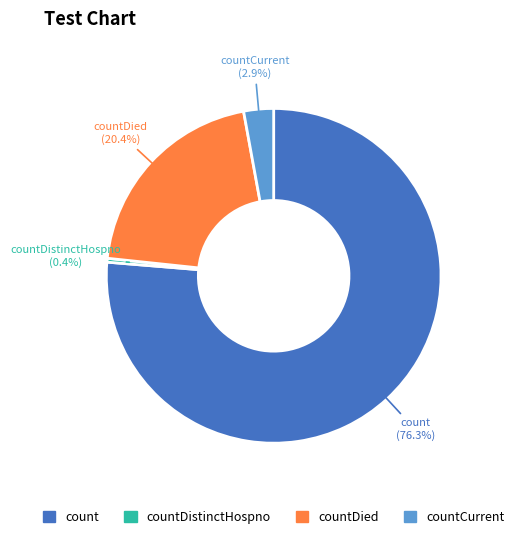

Is there any slice that represents more than half of the pie?

Yes